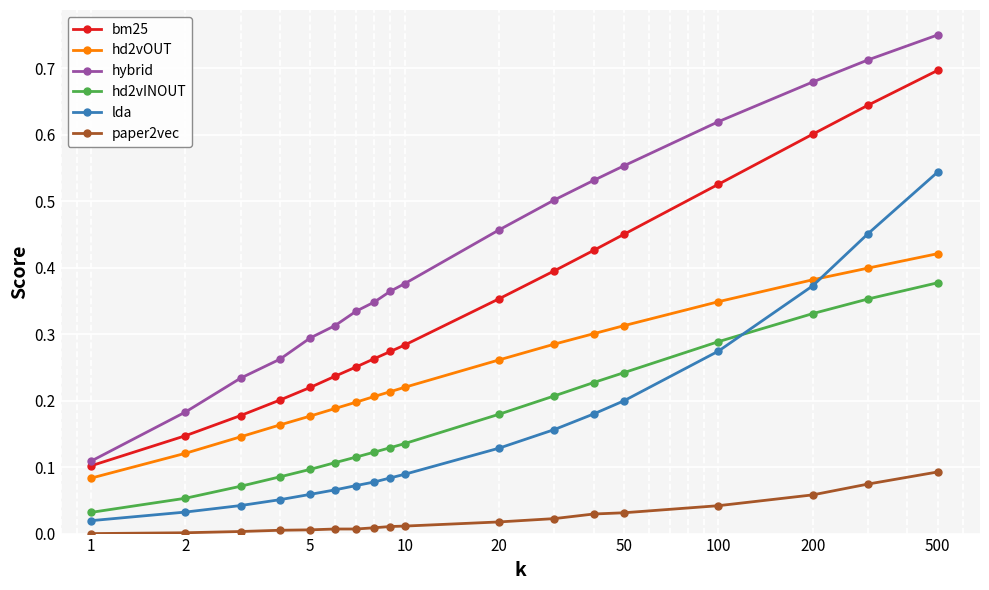

Which series has the widest spread of values?

hybrid